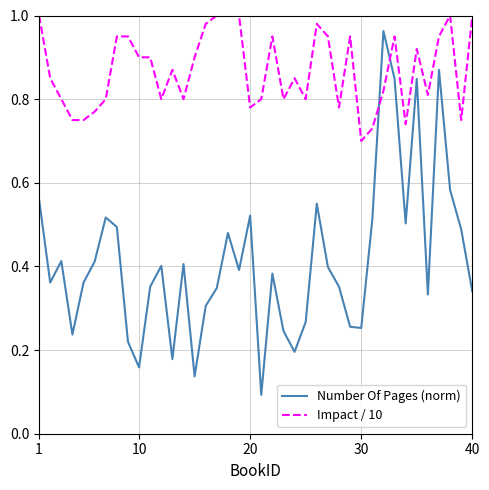

Which series has the largest total across all categories?

Impact / 10